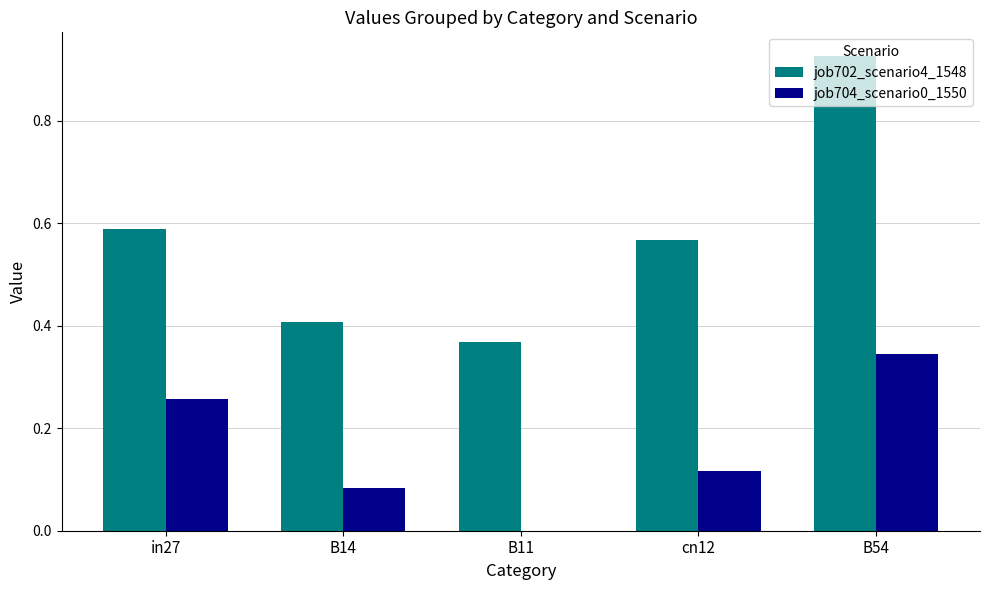

The job704_scenario0_1550 series shows -0.2 at B11. True or false?

False